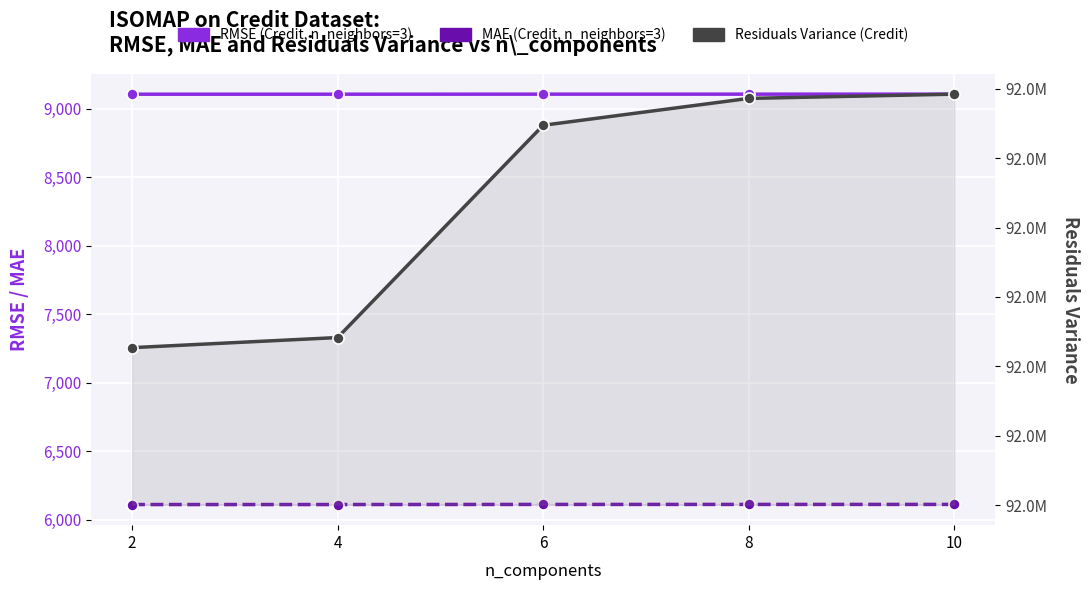

Which series has the largest range (max minus min)?

Residuals Variance (Credit, n_neighbors=3)